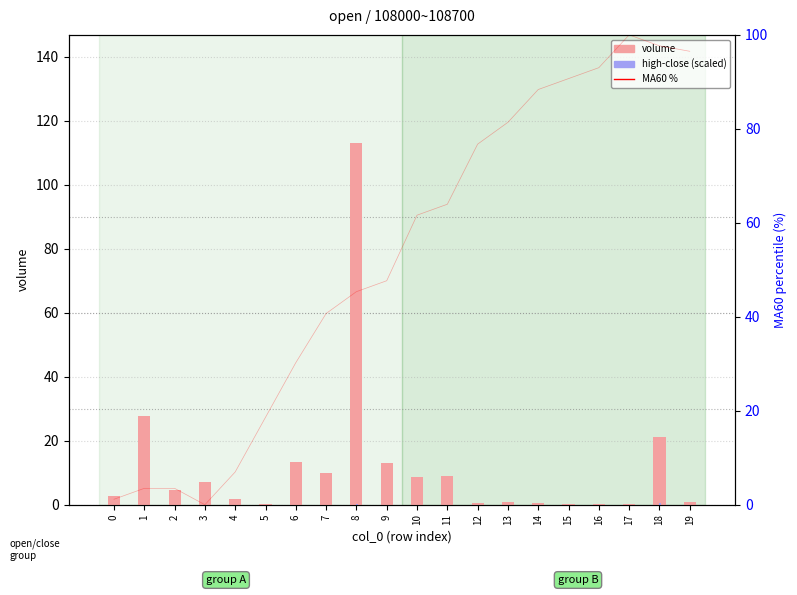

What is the sum of all volume values?

236.1